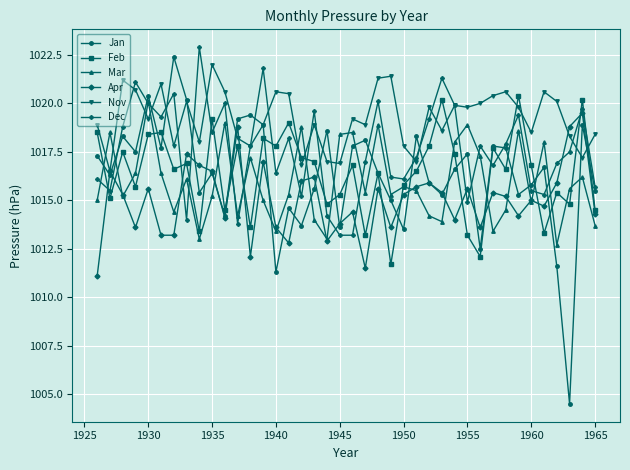

Which series has the widest spread of values?

Jan